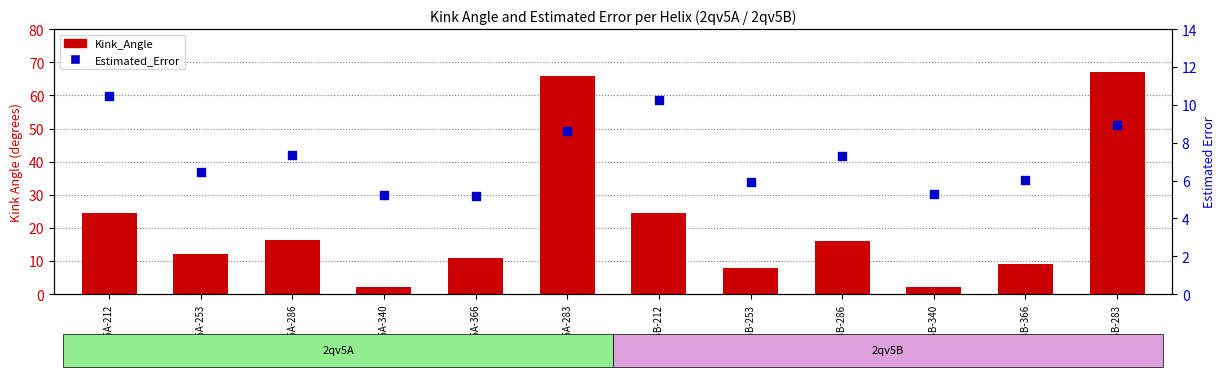

What is the total value across all series at 2qv5A-366?

16.0